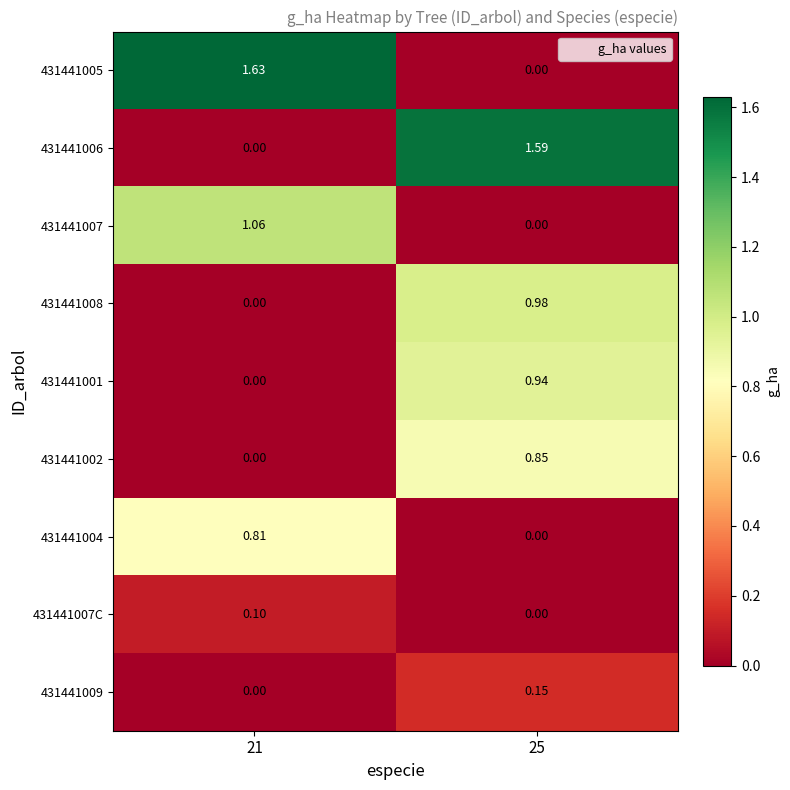

Is the value of 431441001 at 25 greater than the value of 431441008 at 21?

Yes